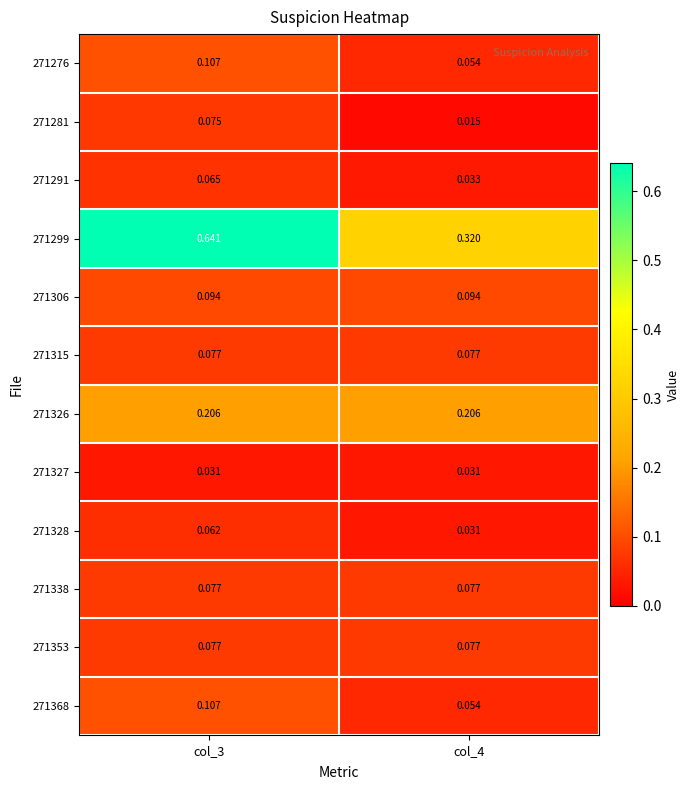

Is the value of 271338 at col_4 greater than the value of 271368 at col_3?

No